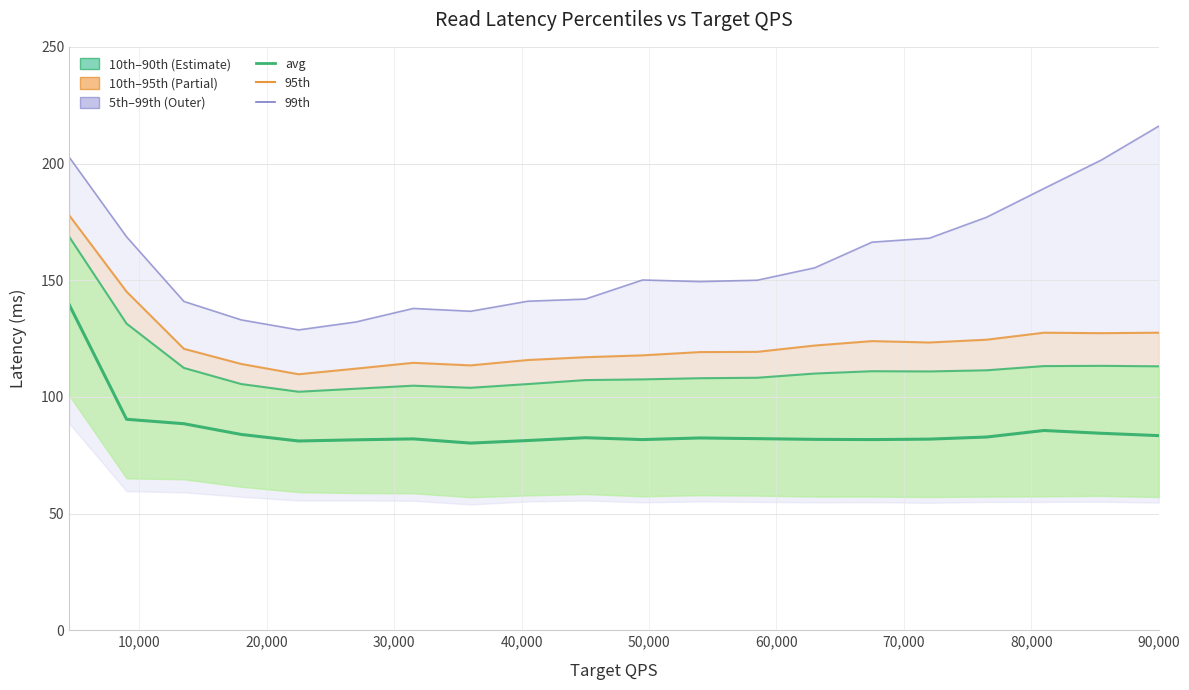

List the series in order of their overall mean, highest first.

99th percentile, 95th percentile, 90th percentile, avg latency